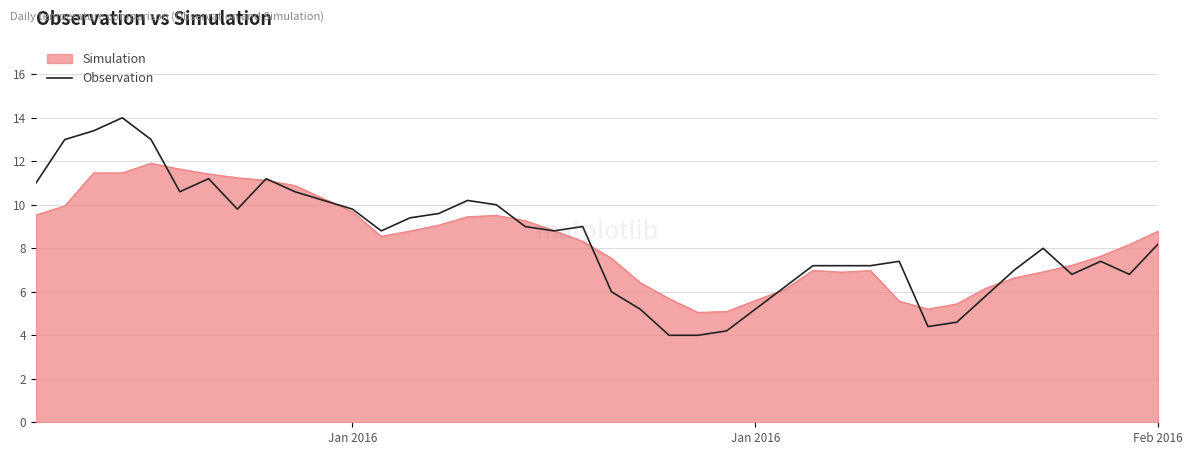

Which series has the widest spread of values?

Observation